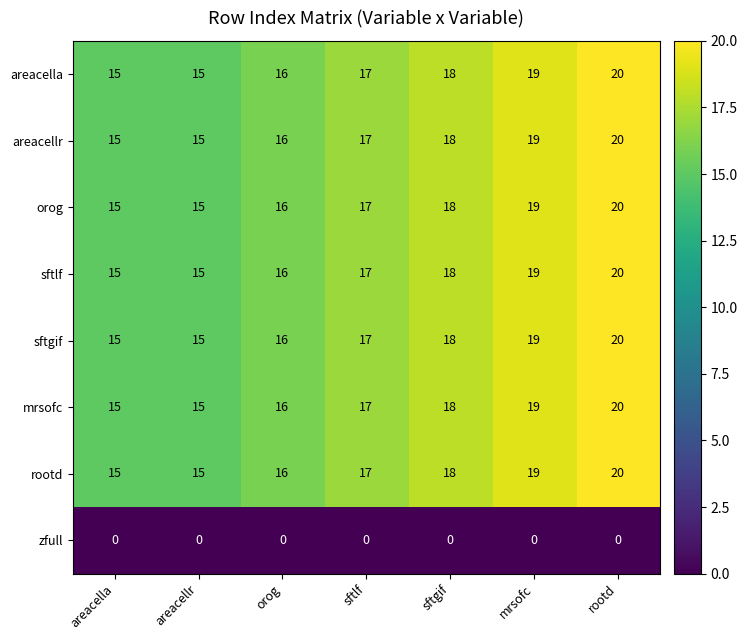

The sftgif series shows 18 at sftgif. True or false?

True